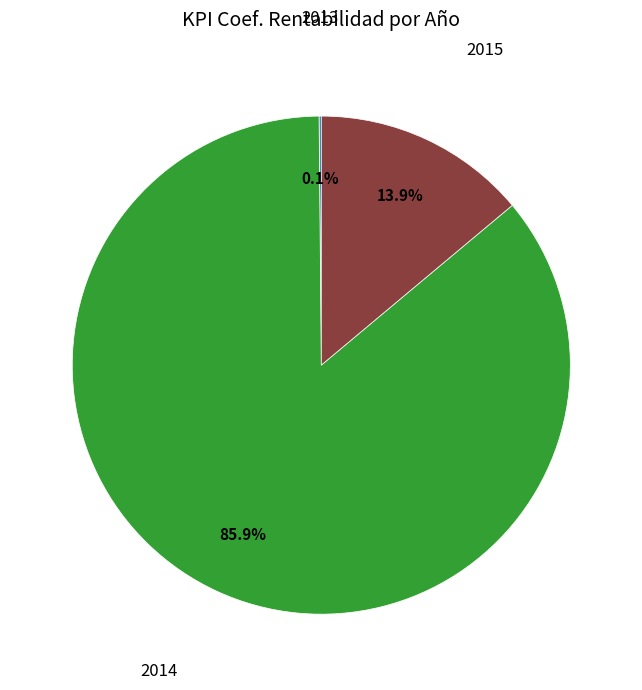

Does any single category account for the majority?

Yes